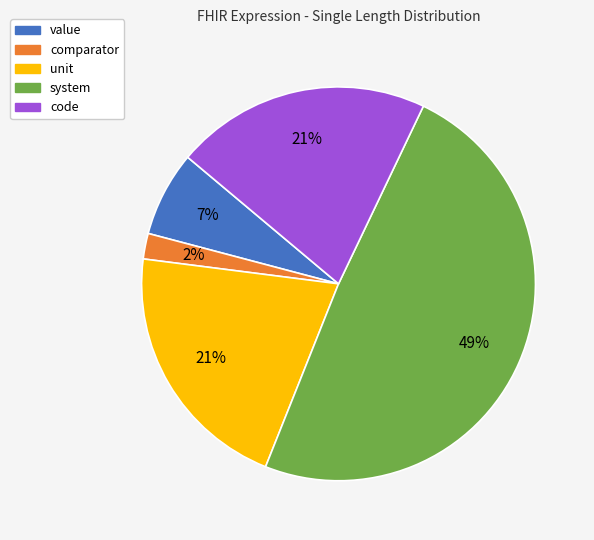

Does any single category account for the majority?

No